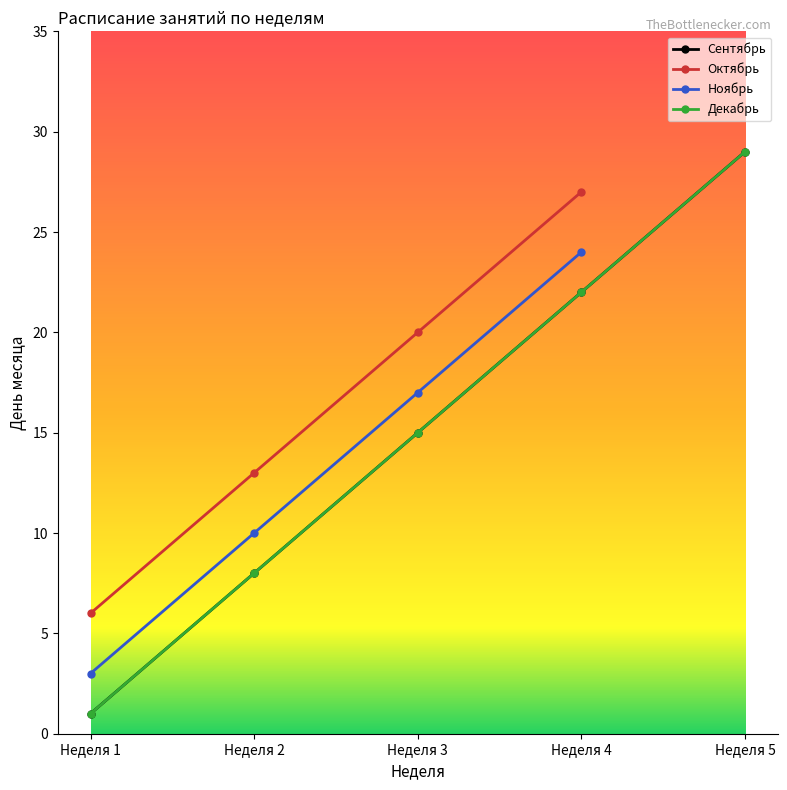

What is the difference between the maximum and minimum values in the Октябрь series?

21.0